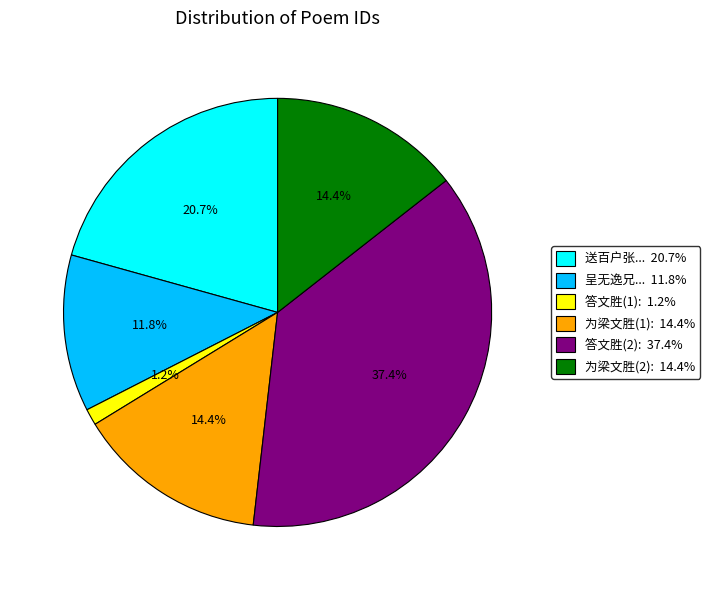

Does any single category account for the majority?

No